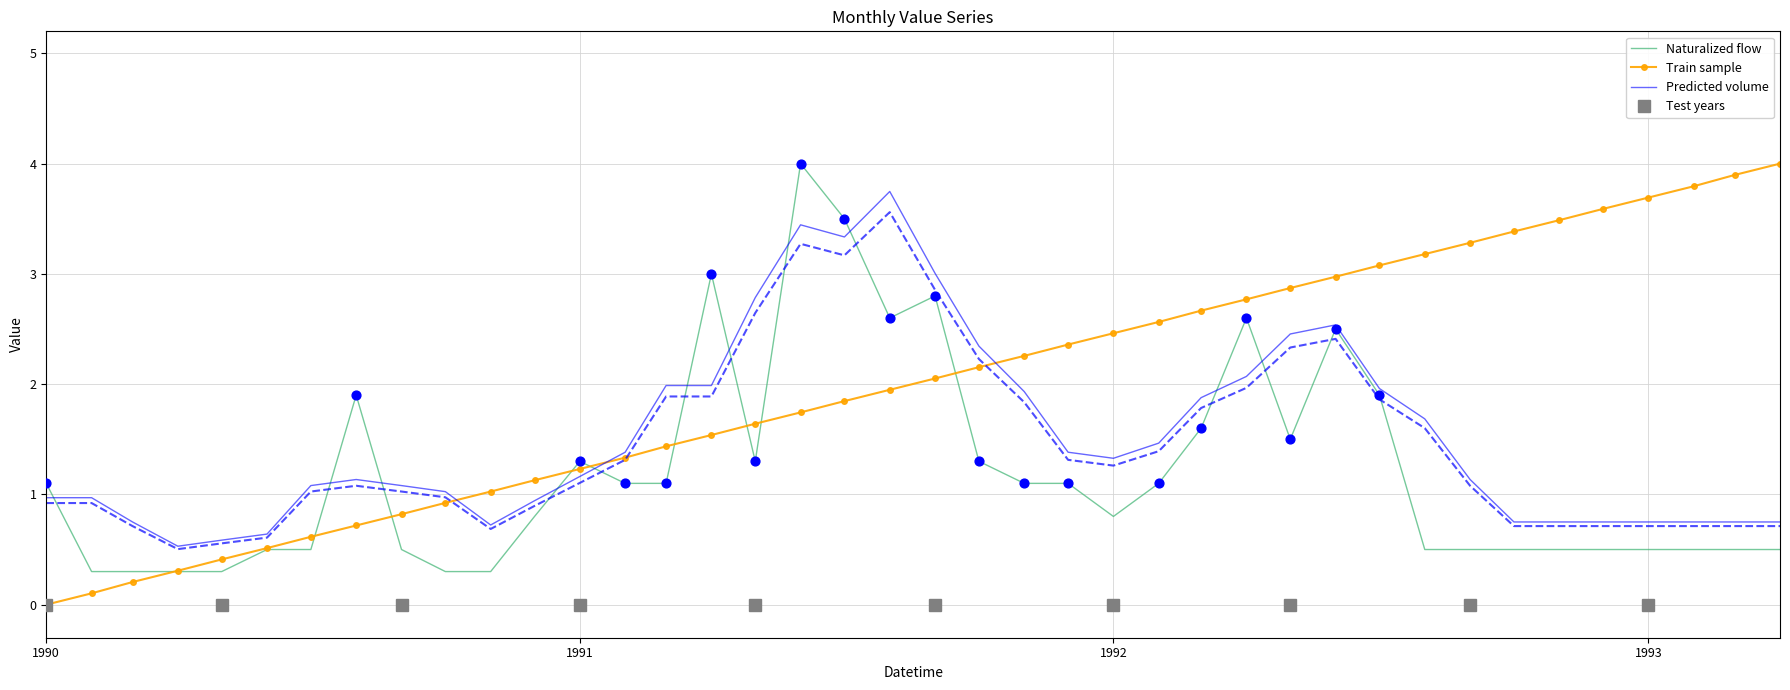

Which series contains the highest Y value?

Naturalized flow